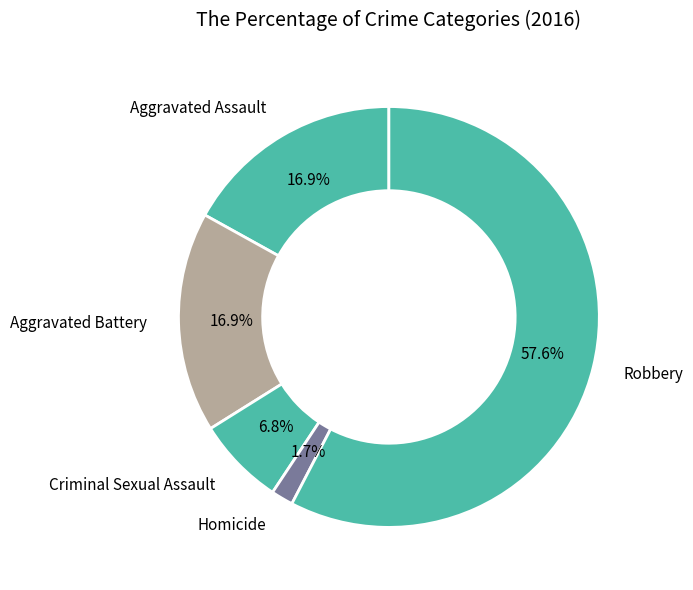

Is there a majority slice in this chart?

Yes